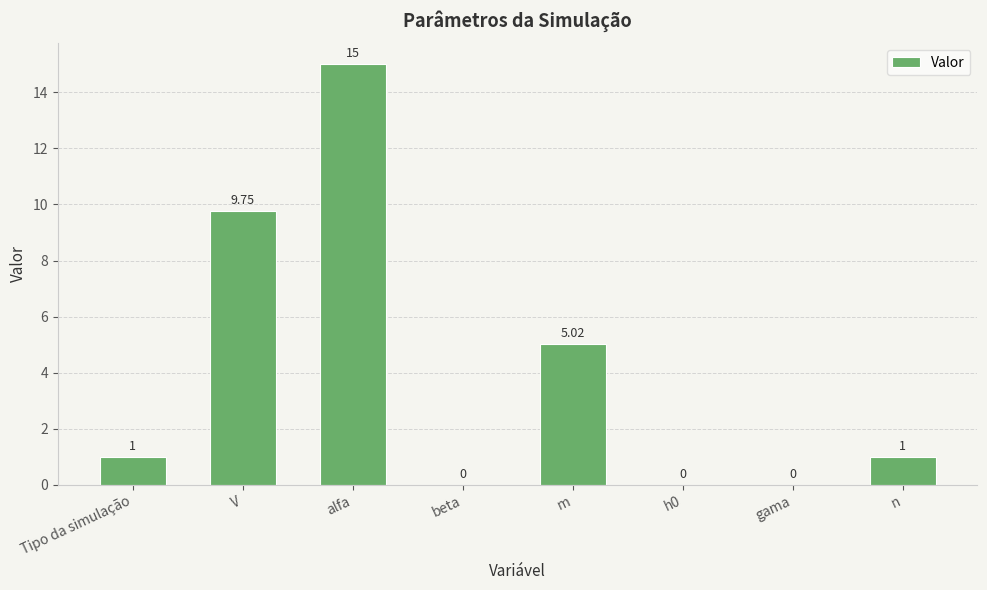

Between Tipo da simulação and gama, which is larger?

Tipo da simulação